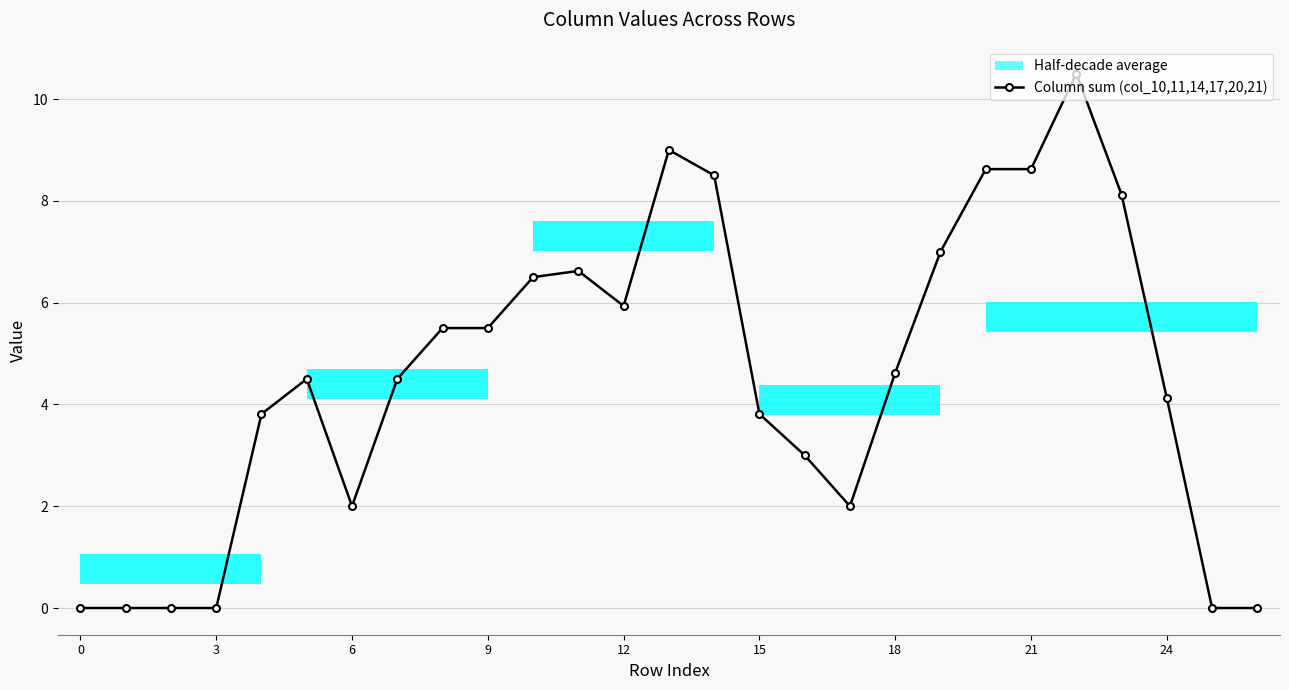

What is the greatest value displayed?

10.5